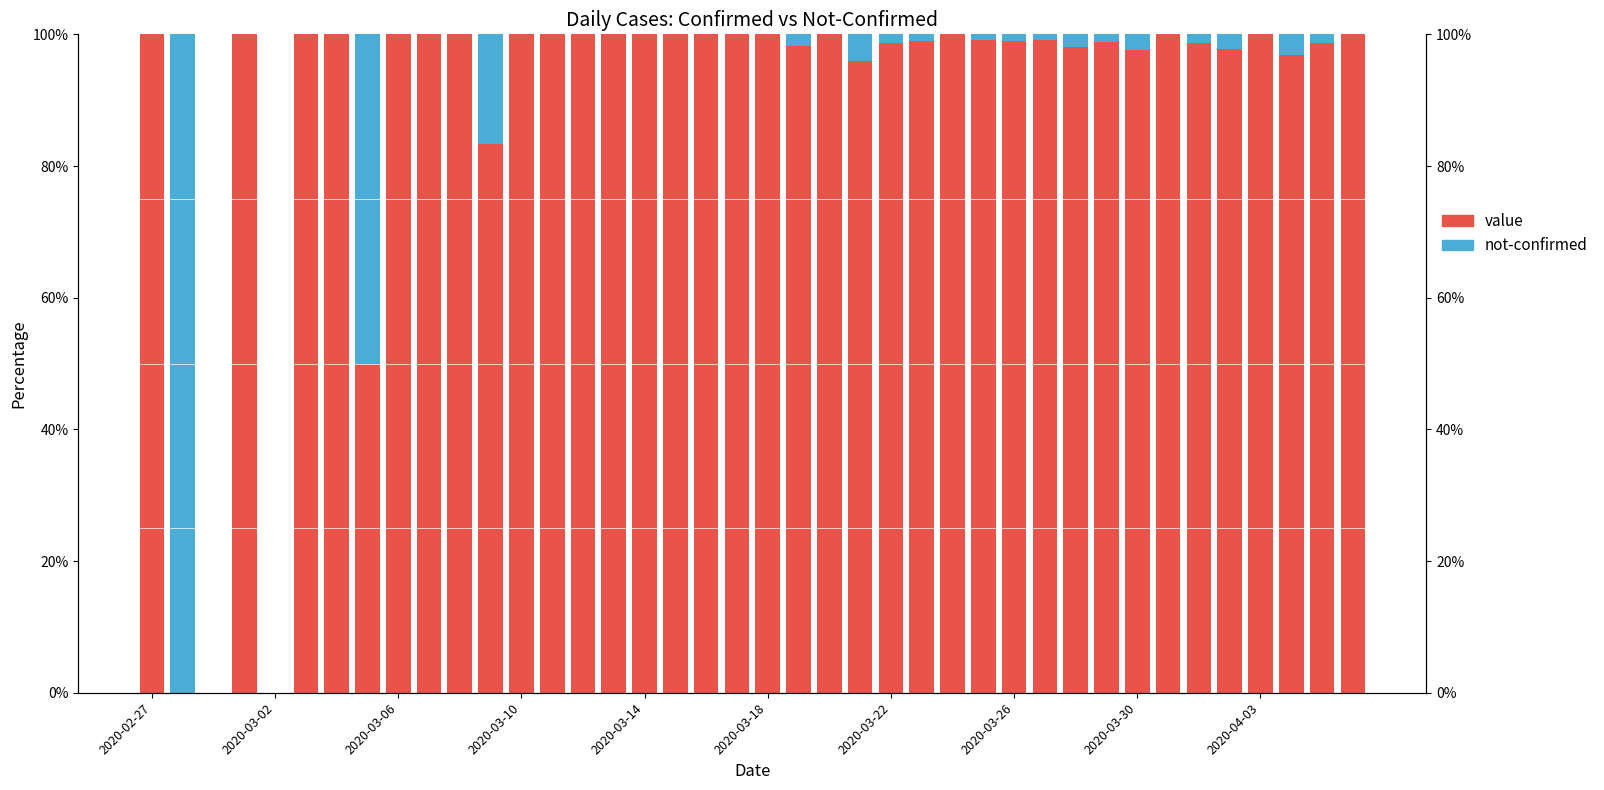

What is the difference between the value values at 38 and 14?

1.4